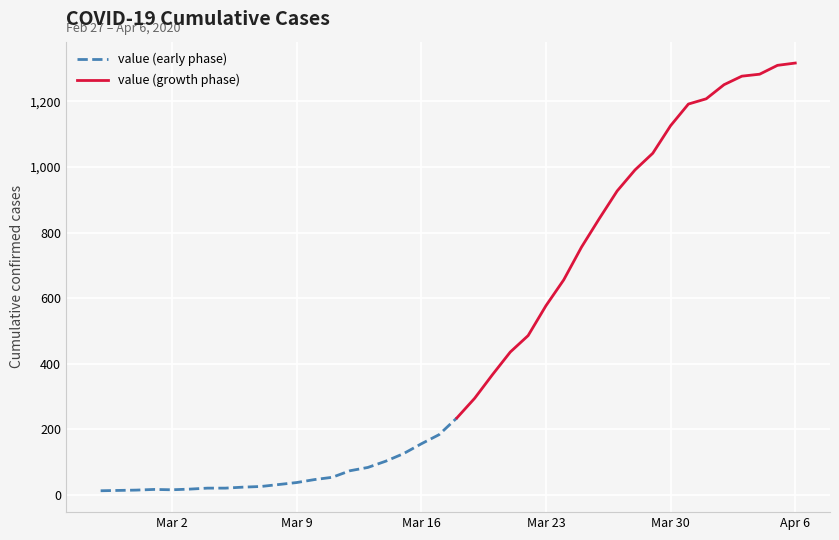

The chart shows a value of 367 at 2020-03-20. True or false?

True